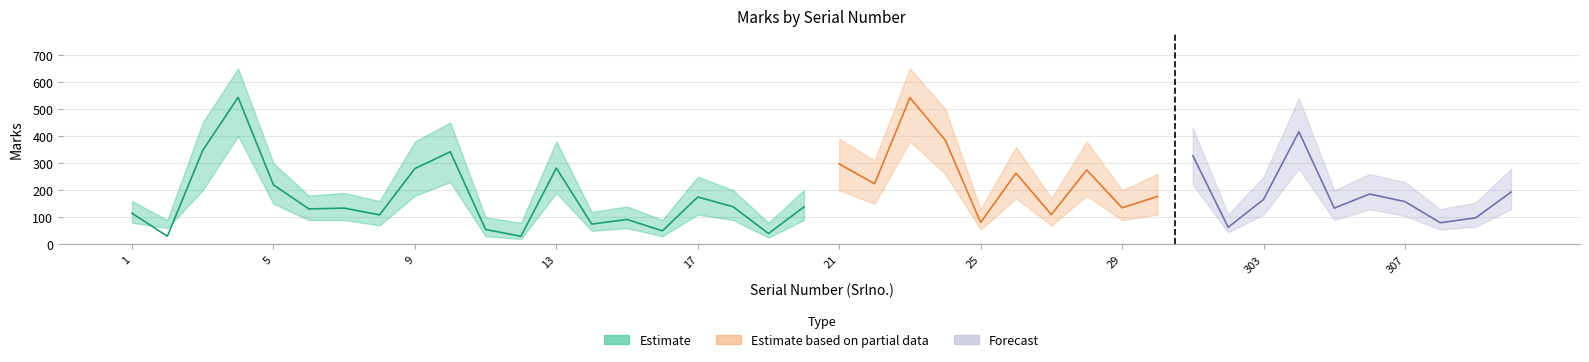

Is it true that Marks_high equals 188 at 14?

False